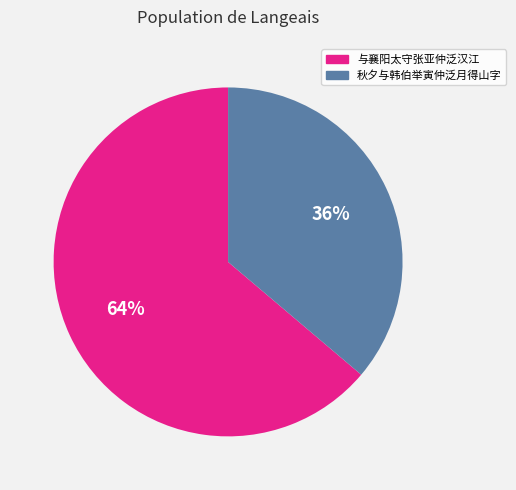

Combined, do 与襄阳太守张亚仲泛汉江 and 秋夕与韩伯举寅仲泛月得山字 account for over 50%?

Yes